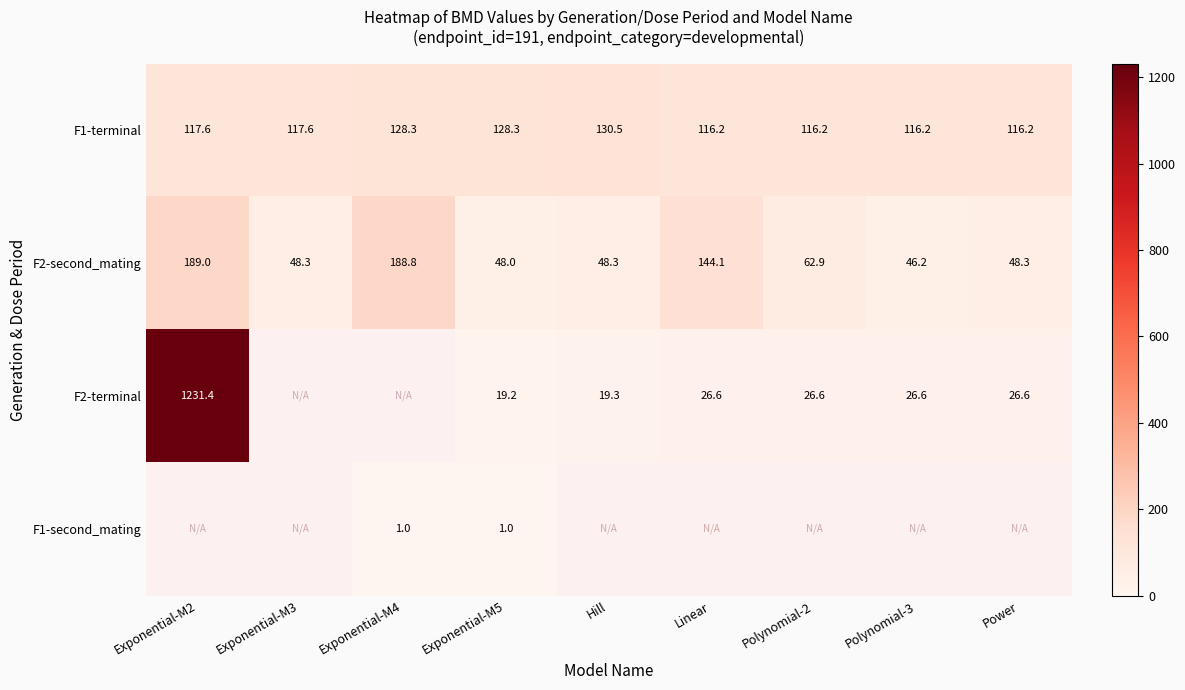

At which category is the sum across all series the highest?

Exponential-M5